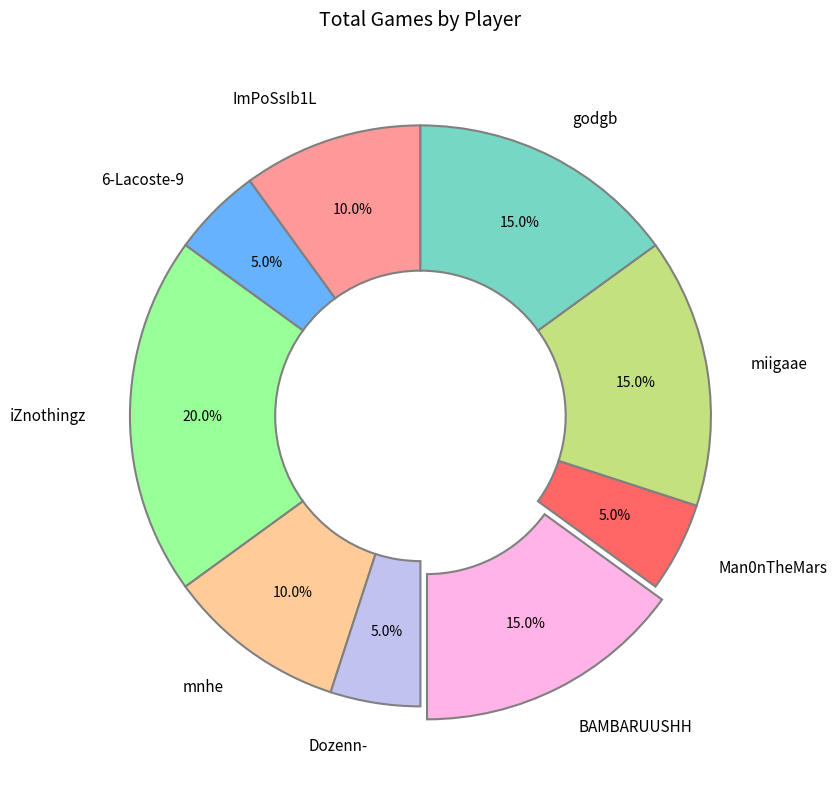

Which category has the biggest portion of the pie?

iZnothingz